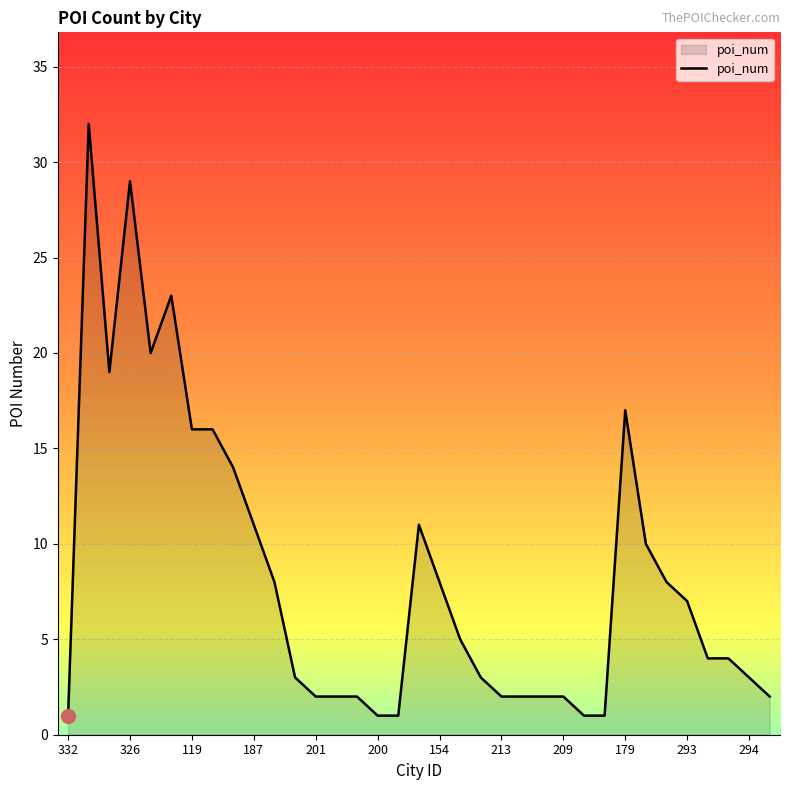

What is the maximum value shown in the chart?

32